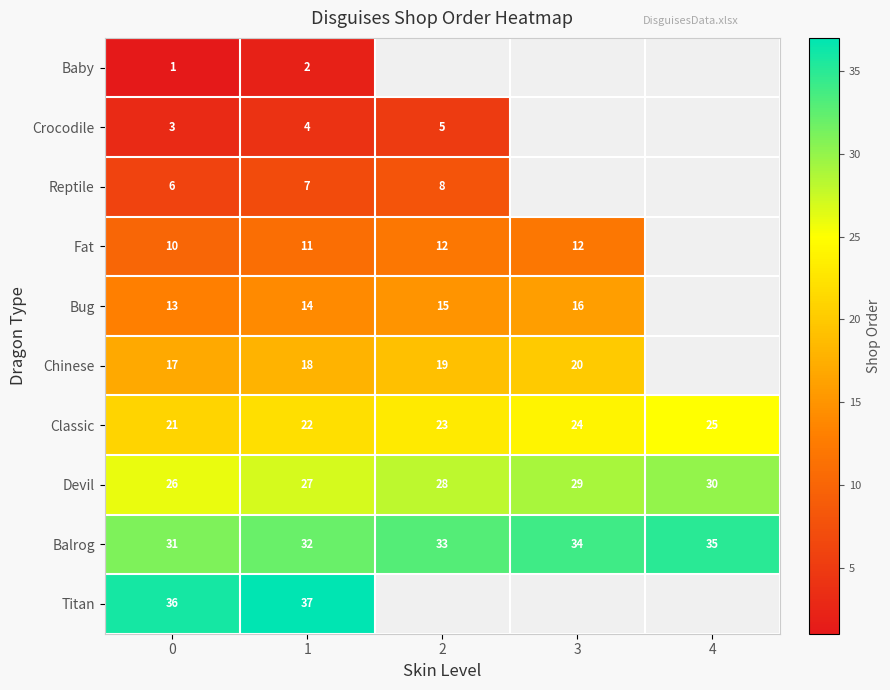

Where is Balrog nearest to the value 33?

2